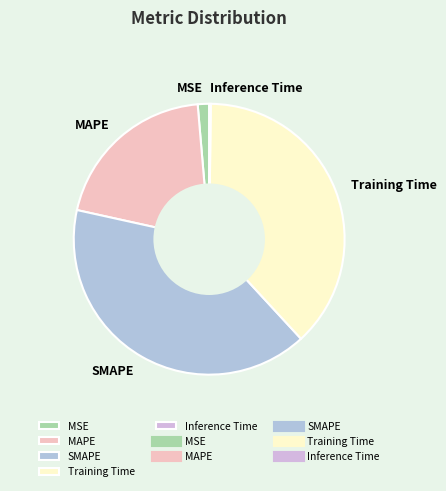

Which category has the biggest portion of the pie?

SMAPE